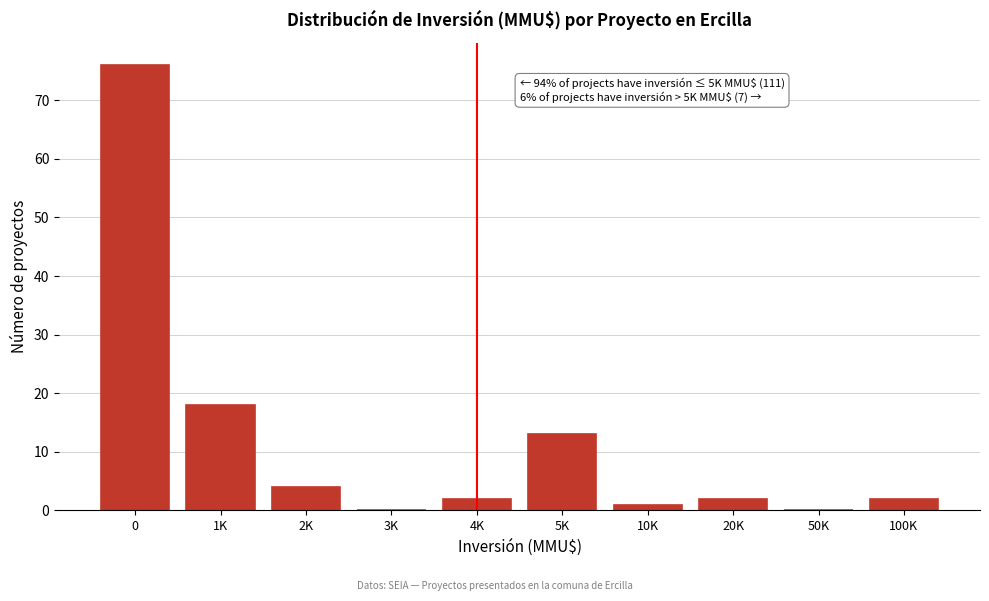

Reading left to right, extract all data points from this chart.

0=76	1K=18	2K=4	3K=0	4K=2	5K=13	10K=1	20K=2	50K=0	100K=2